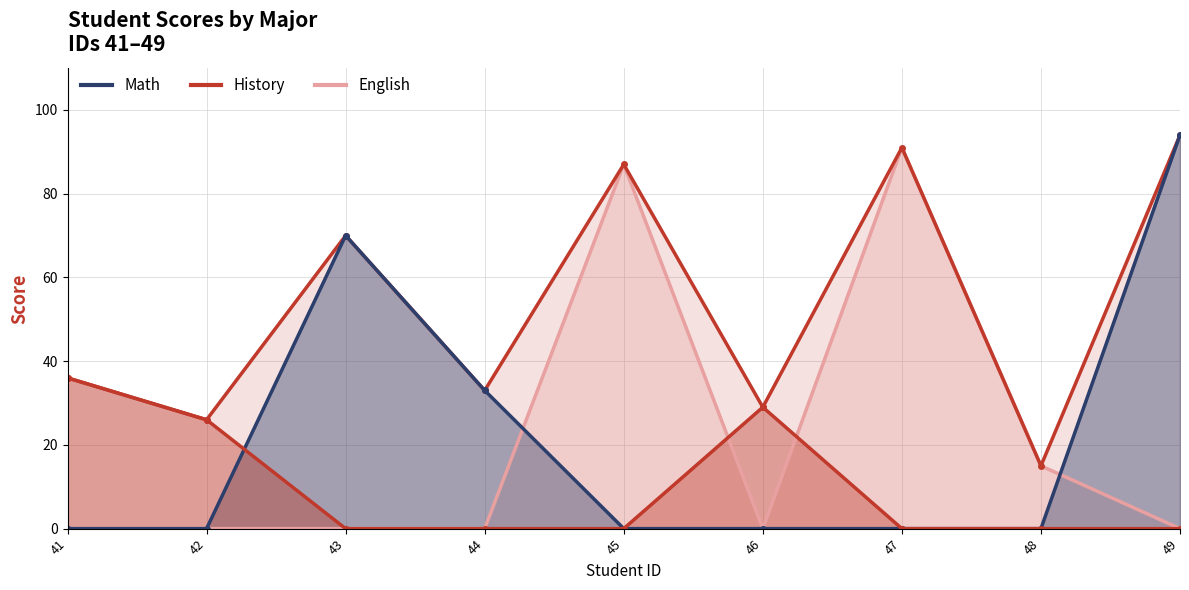

Which label corresponds to the largest value in the chart?

49